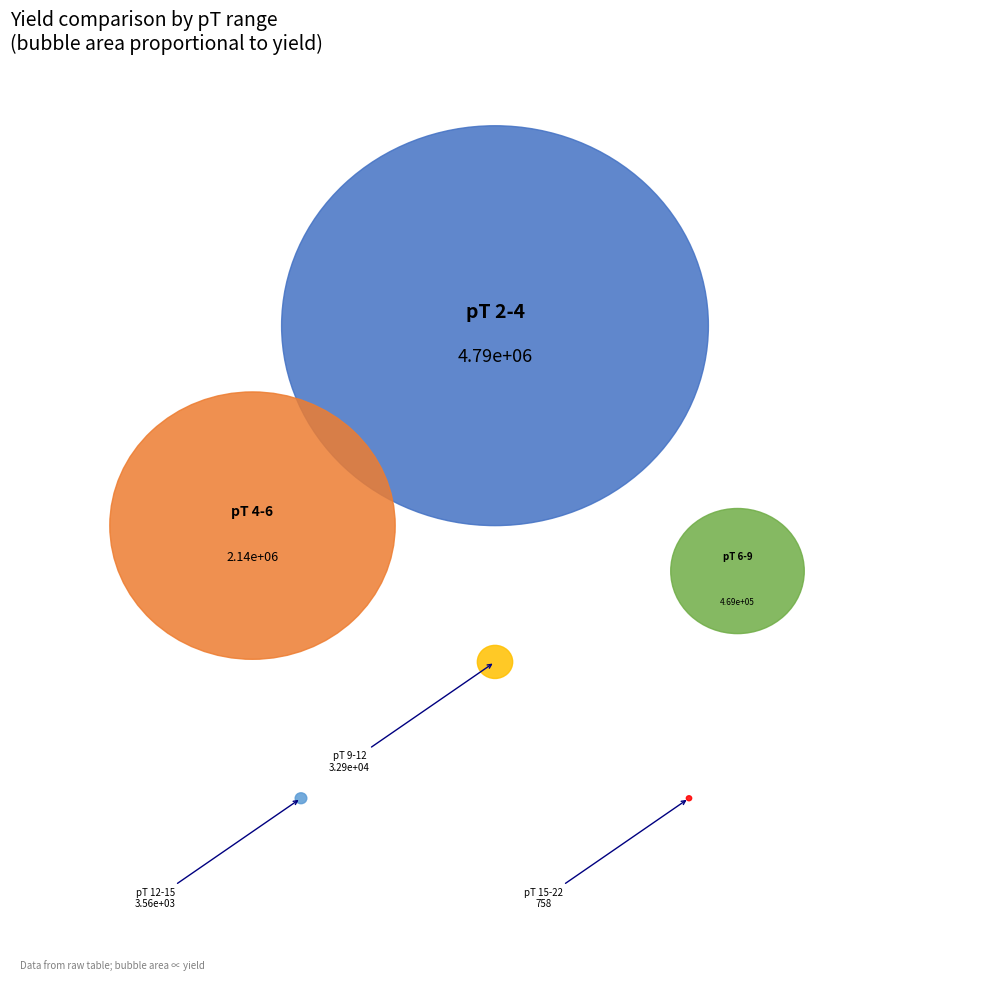

What percentage do ptMin=4 and ptMin=9 together represent?

29.2%